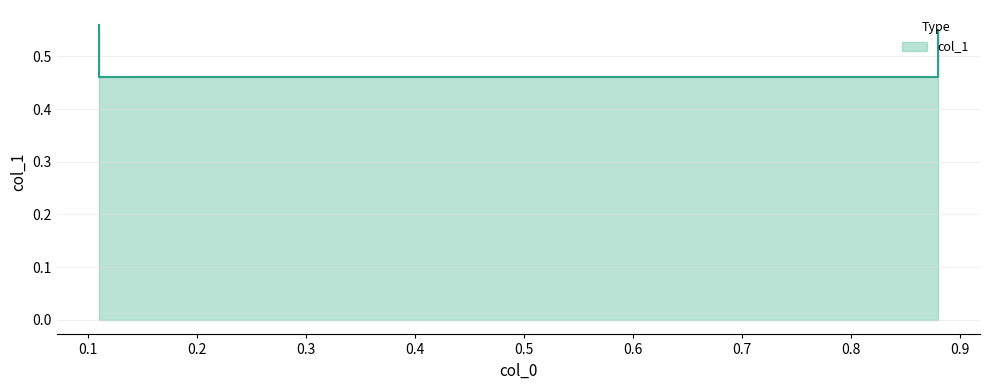

How many values are between 0 and 1?

4